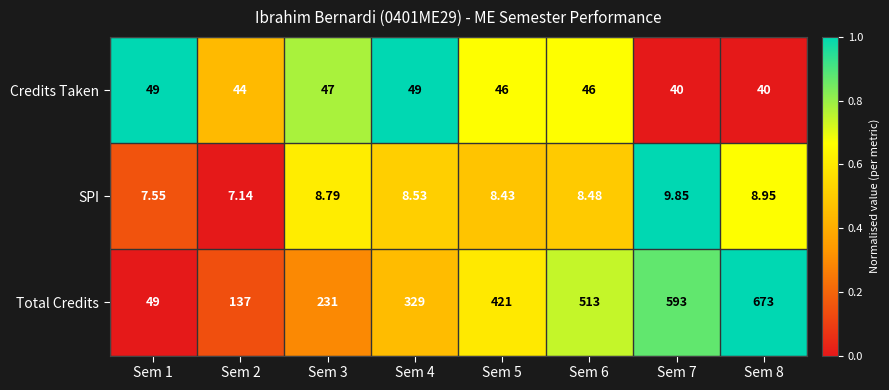

At which category is the sum across all series the highest?

Sem 8